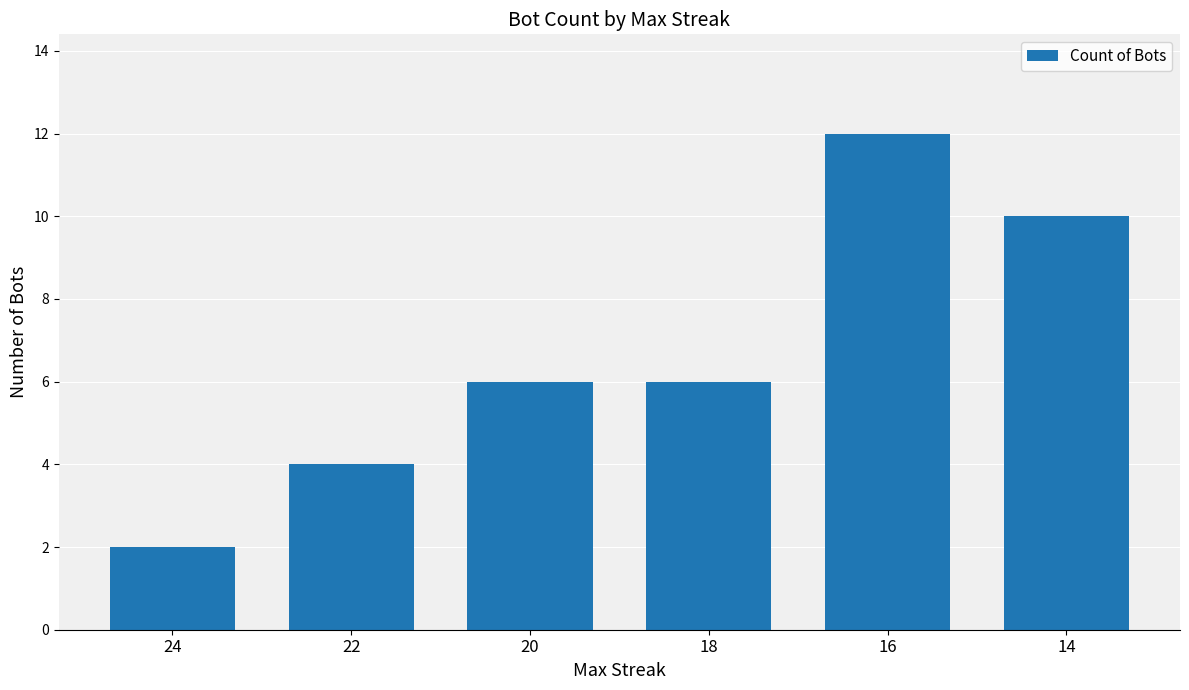

Which has a higher value, 14 or 24?

14